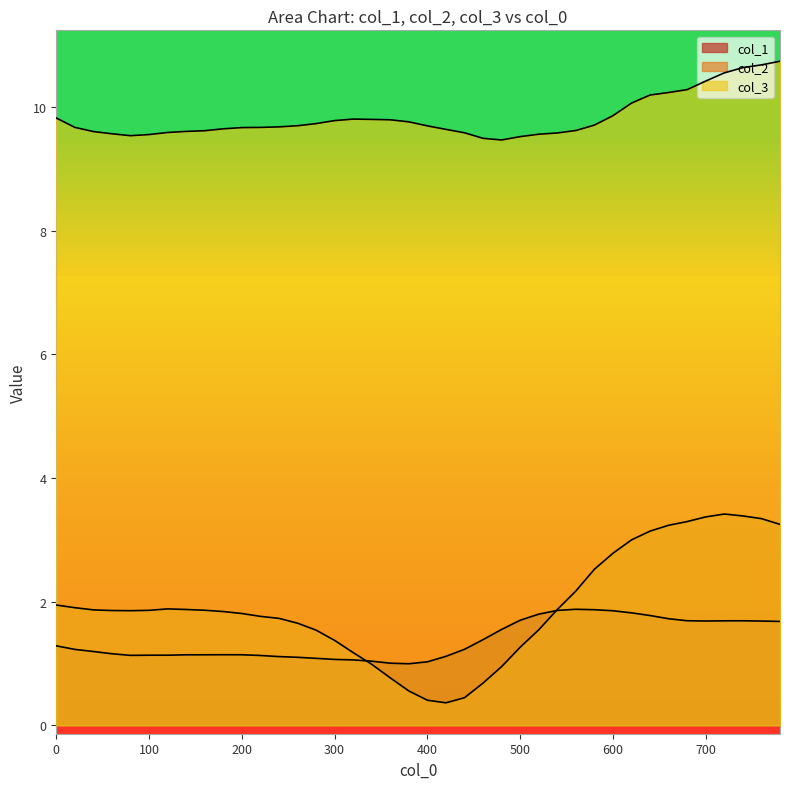

Between 400 and 740, which is larger?

740